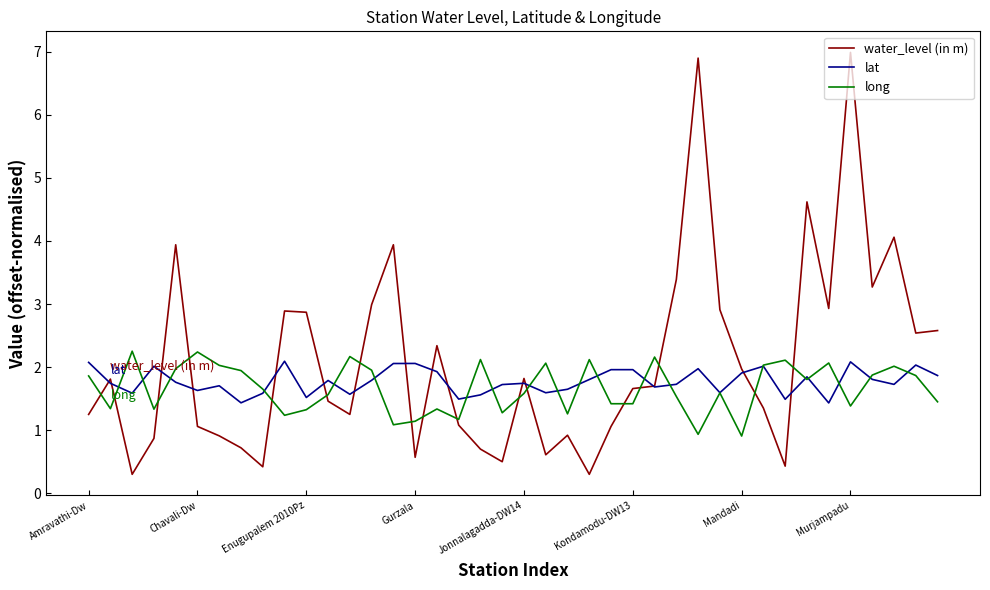

Which series has the largest total across all categories?

water_level (in m)